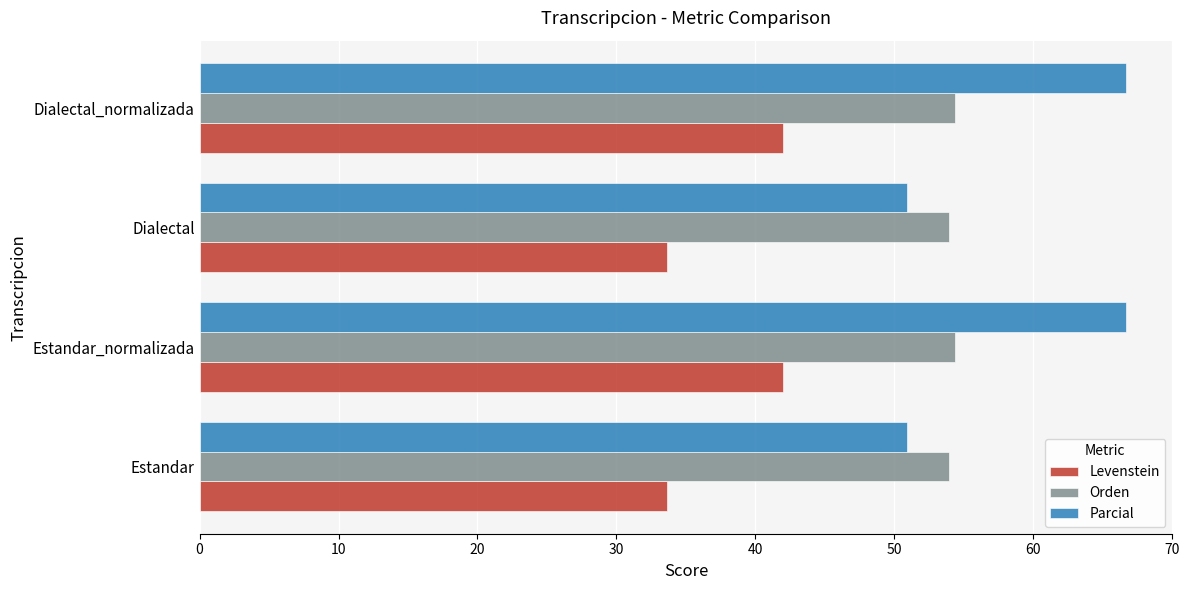

True or false: Orden has a value of 54.4 at Estandar_normalizada.

True